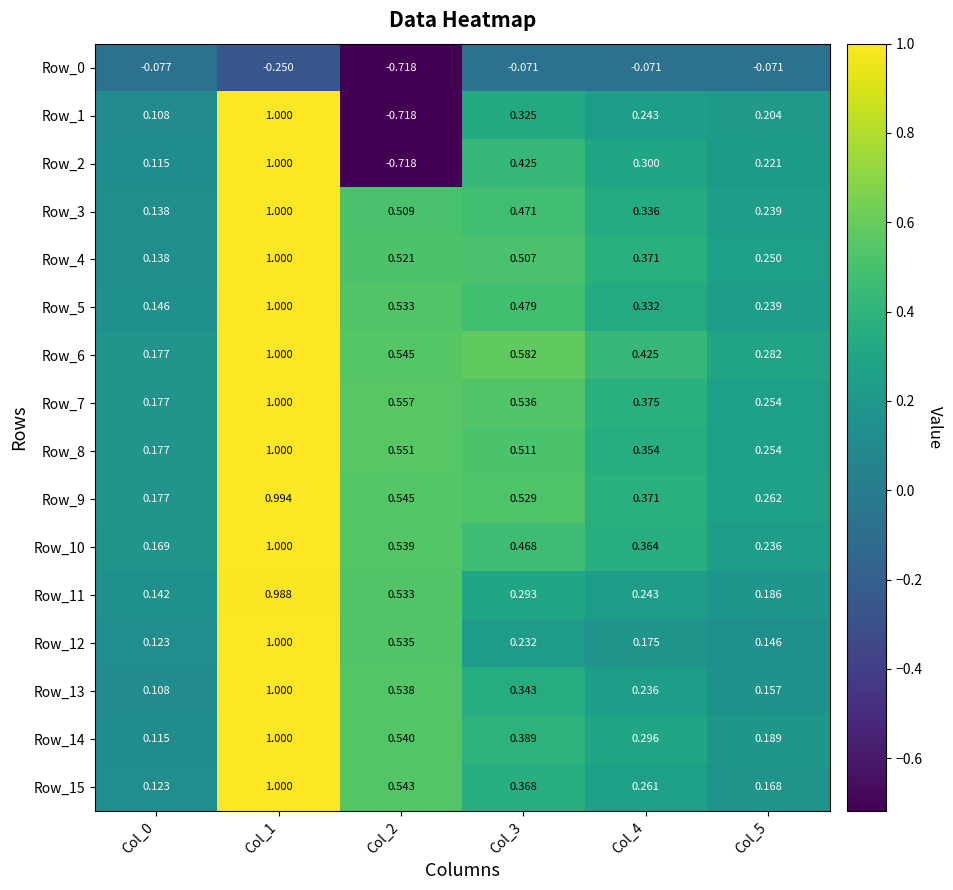

Is the value of Row_10 at Col_2 greater than the value of Row_2 at Col_4?

Yes